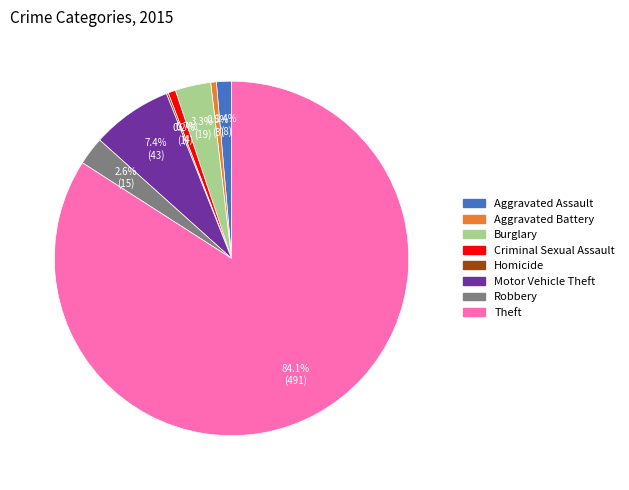

Does any single category account for the majority?

Yes